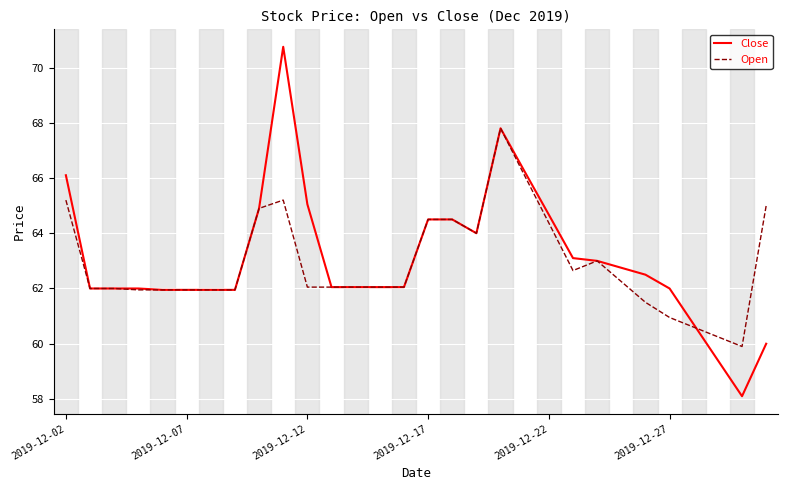

List the series in order of their peak value, highest first.

Close, Open